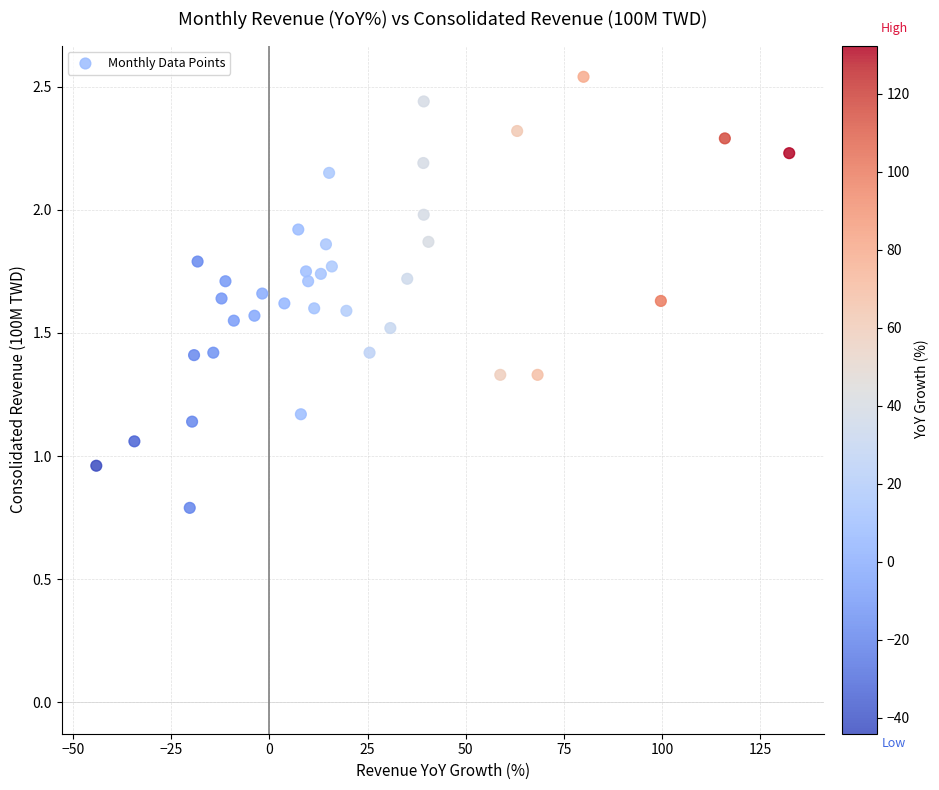

What is the range of X values (max minus min)?

176.5